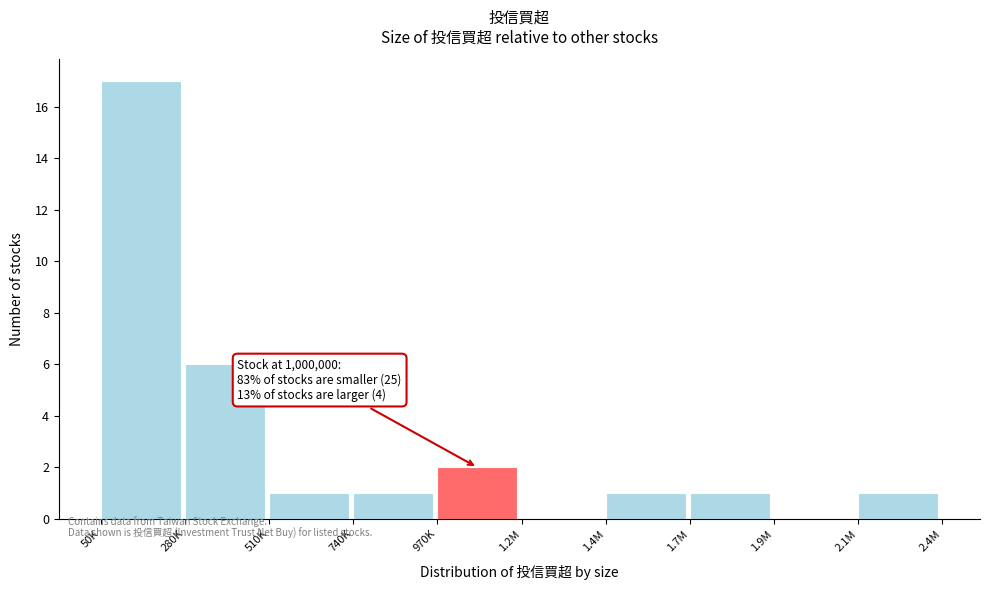

Reading left to right, extract all data points from this chart.

50K=17	280K=6	510K=1	740K=1	970K=2	1.2M=0	1.4M=1	1.7M=1	1.9M=0	2.1M=1